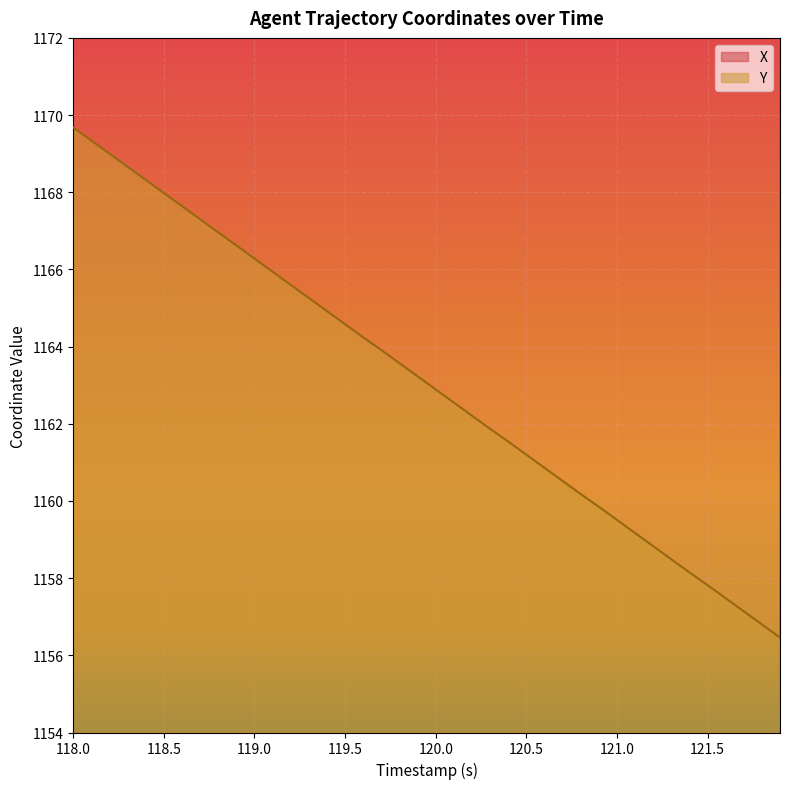

What position from the left is 119.5?

16